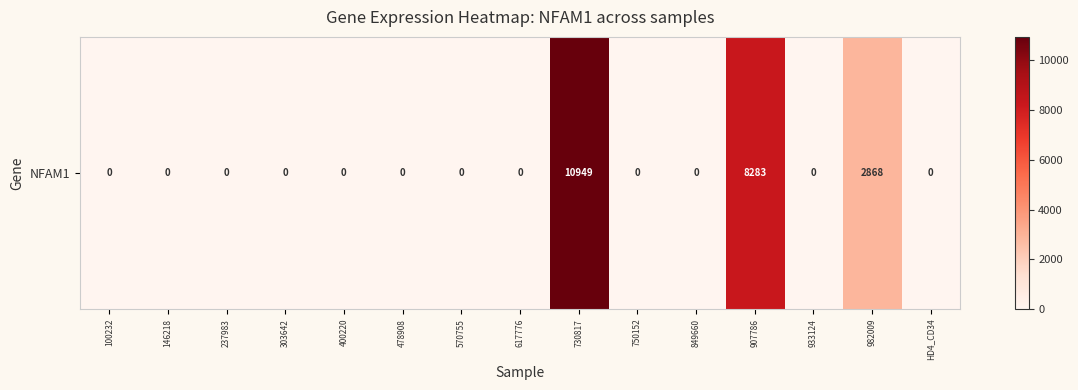

List the labels in order of value, largest first.

730817, 907786, 982009, 100232, 146218, 237983, 303642, 400220, 478908, 570755, 617776, 750152, 849660, 933124, HD4_CD34